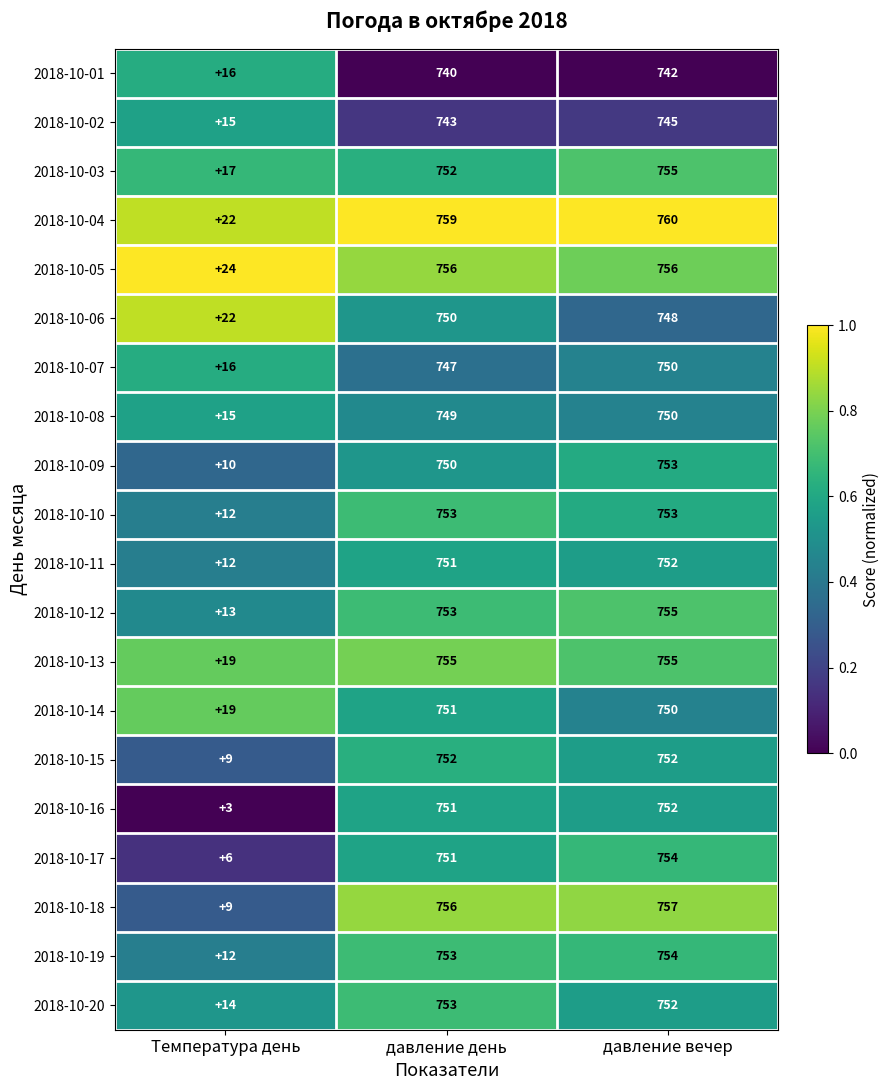

Which series has the largest total across all categories?

2018-10-04